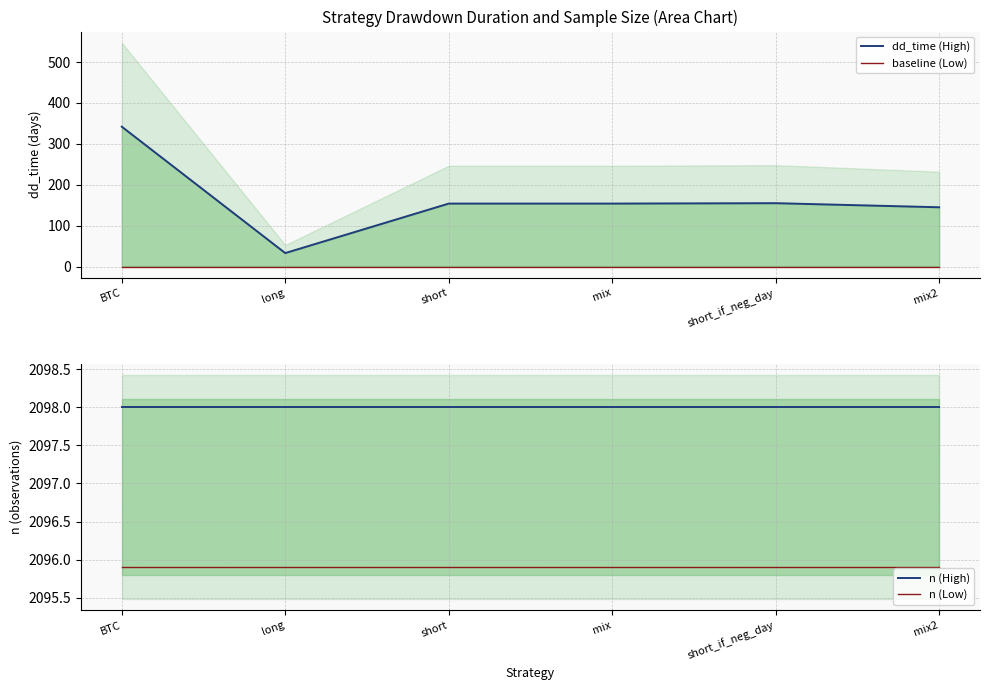

What is the sum of the n (High) values at long and mix2?

4196.0